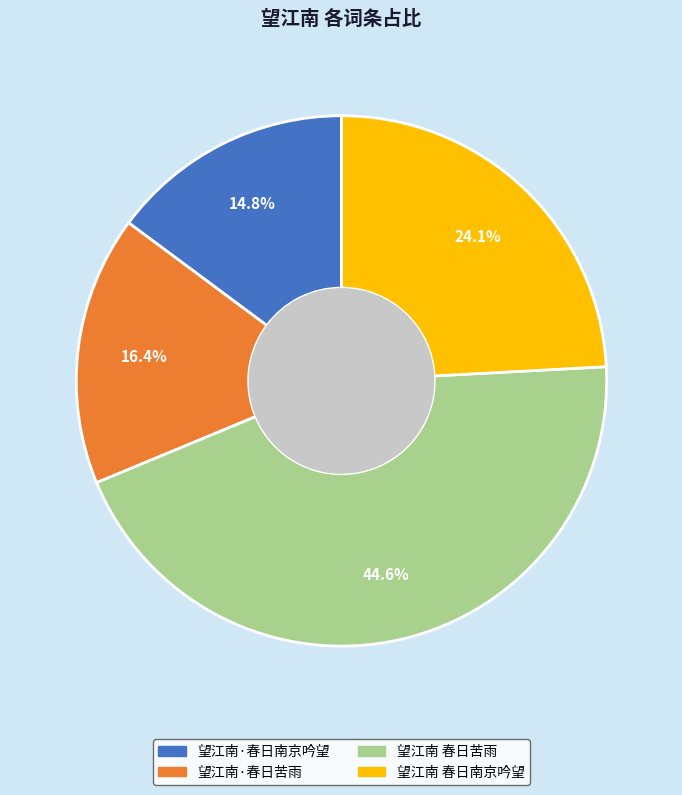

True or false: 望江南·春日苦雨 accounts for 31% of the total.

False